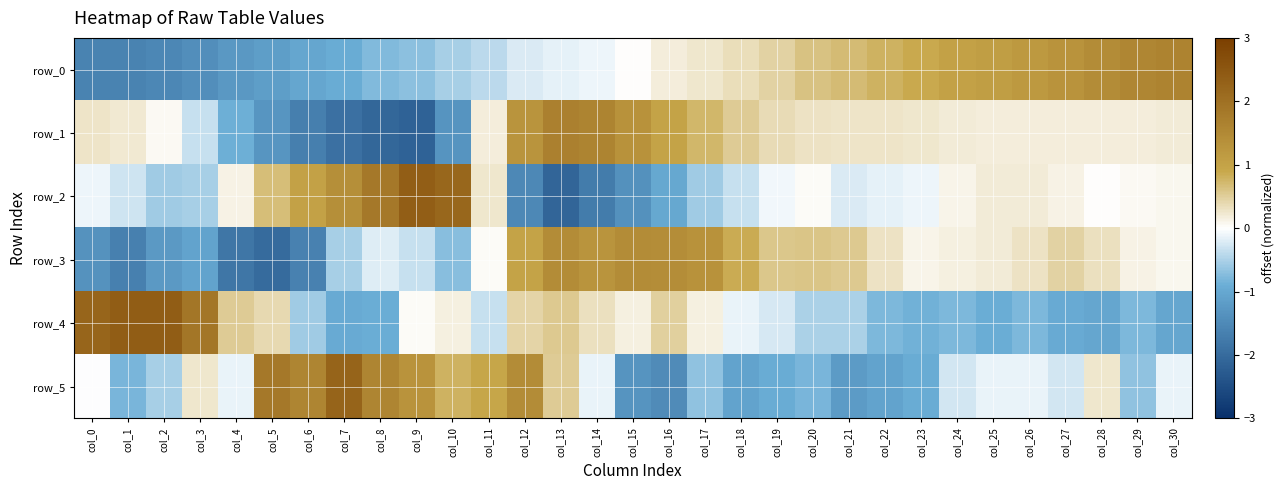

Rank the series at col_9 from lowest to highest value.

row_1, row_0, row_3, row_4, row_5, row_2